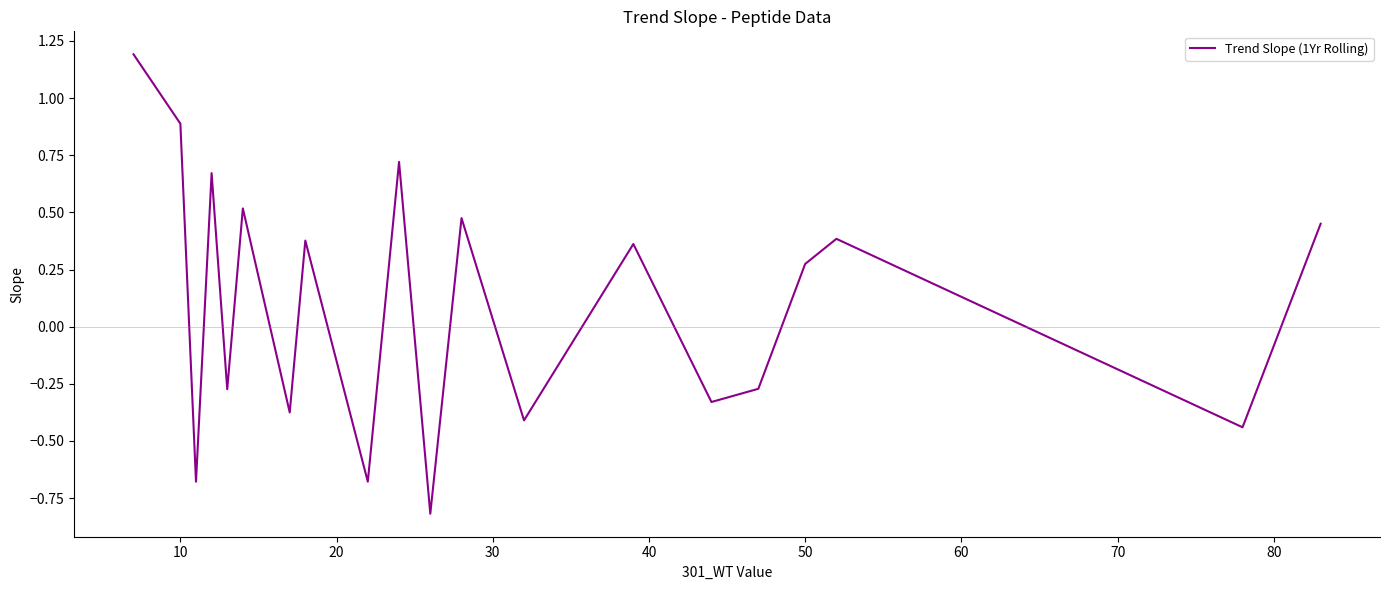

What is the difference between the maximum and minimum values?

2.0